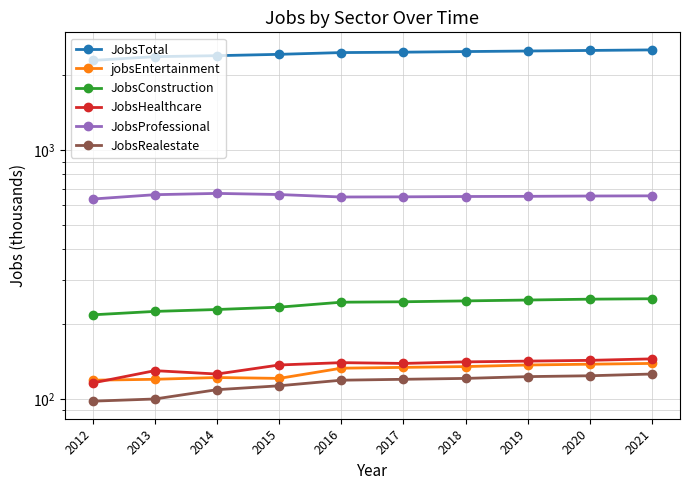

True or false: JobsRealestate and JobsTotal cross at least once.

False